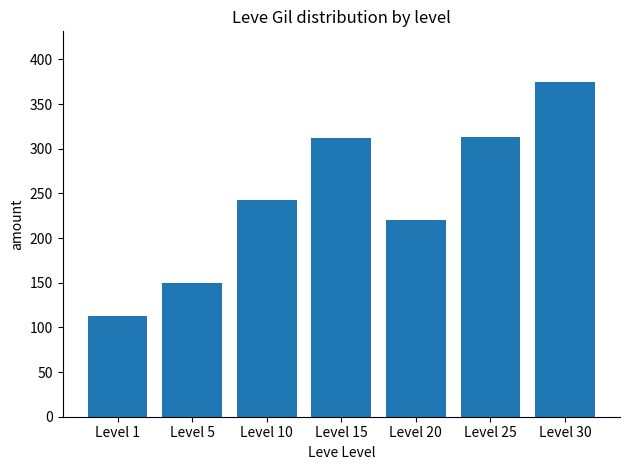

True or false: the data shows 399.9 at Level 10.

False